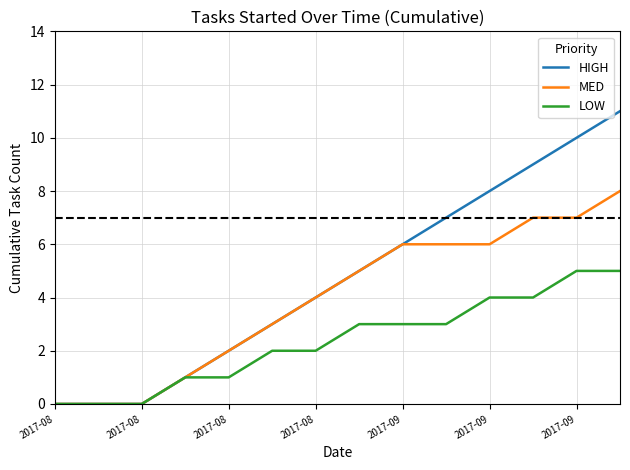

Which series has the largest range (max minus min)?

HIGH